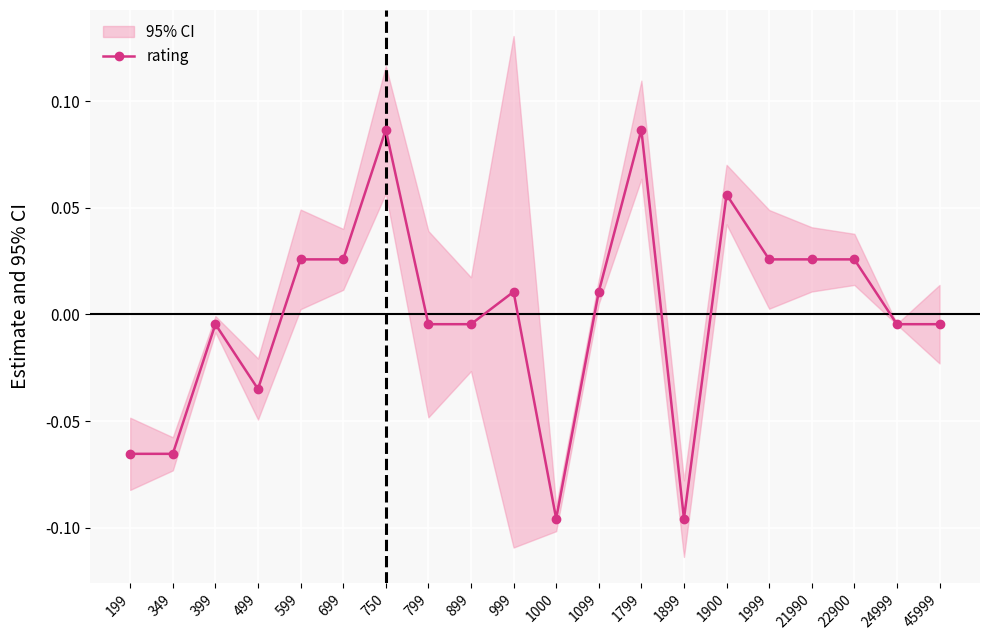

How many interior local valleys (lower than both neighbors) does the data have?

3